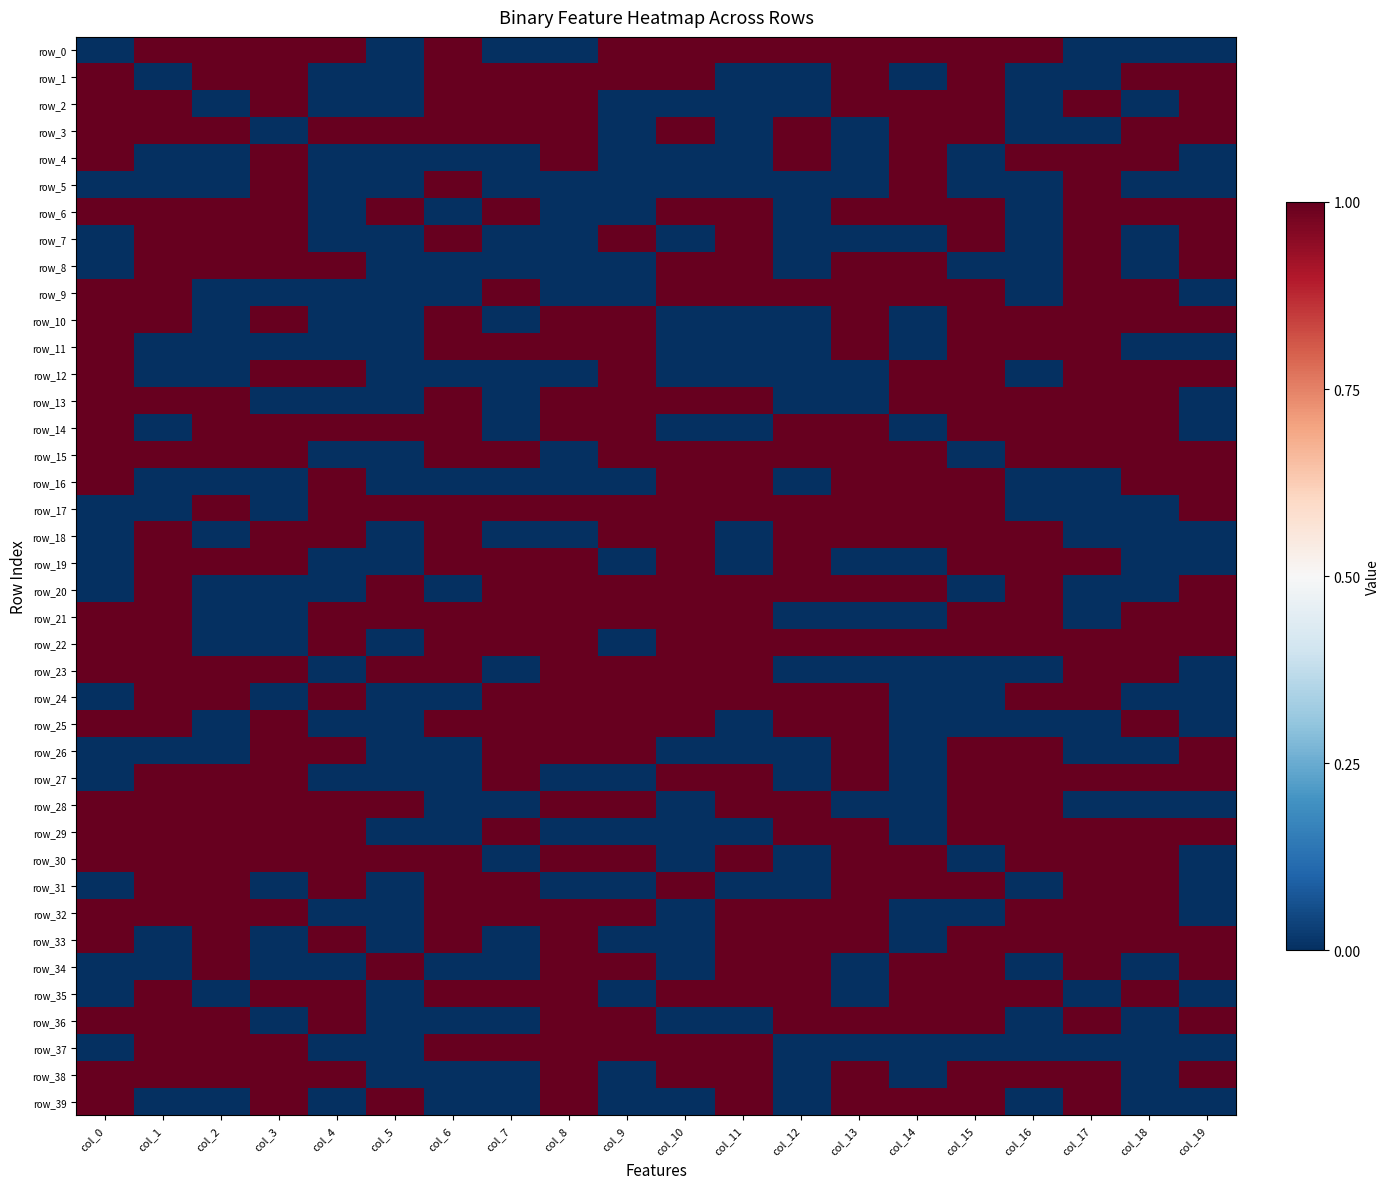

At which label is row_29 closest to 0?

col_5